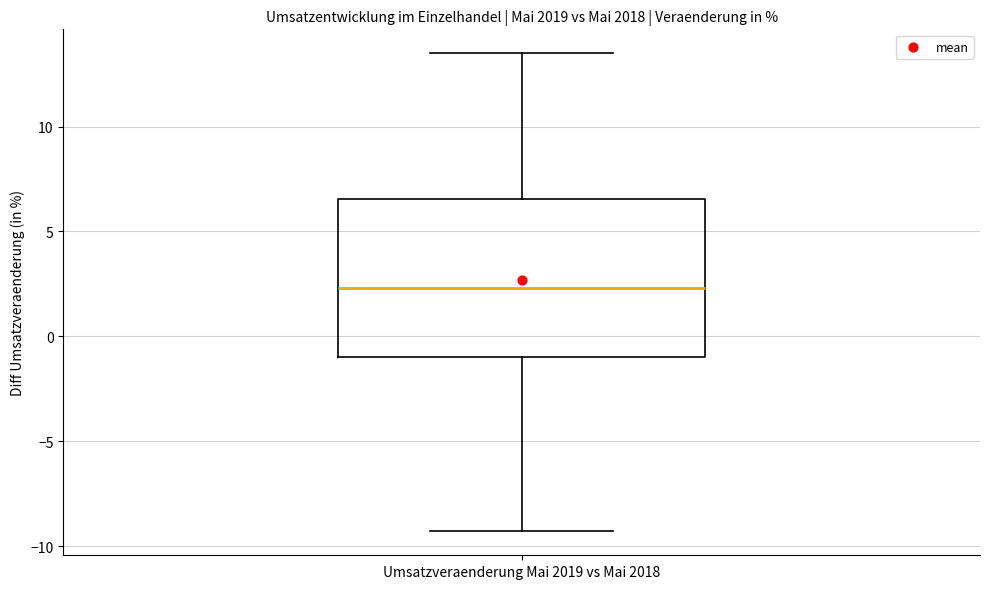

Transcribe this box plot: give where the median line is, the range the box spans, and where the two whiskers end, as read against the y-axis. The values are not printed on the chart, so give them approximately, as read against the axis.

median 2.5, box -1.0 to 6.5, whiskers -9.5 to 13.5